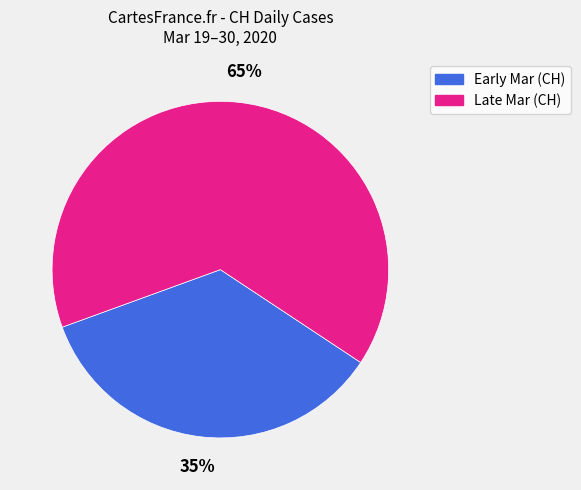

How many segments does this pie chart have?

2